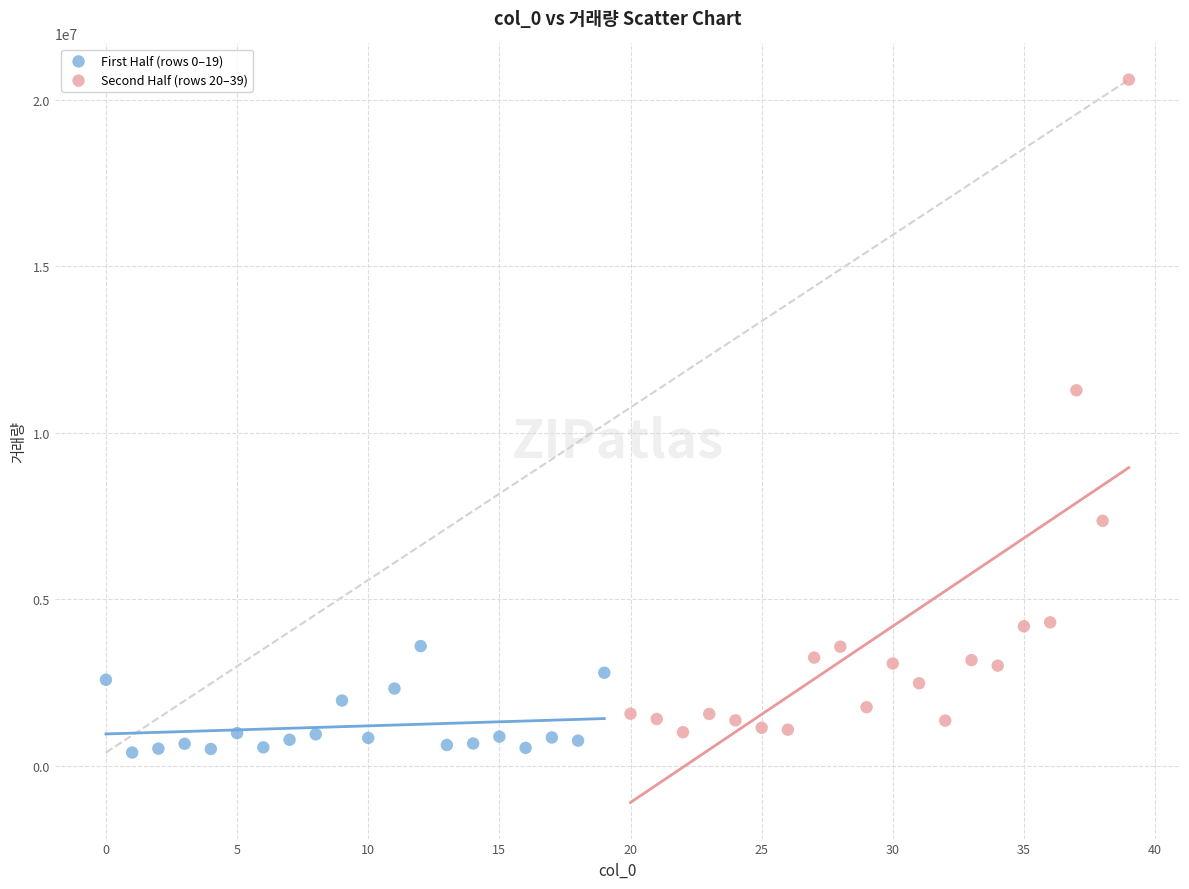

Which series contains the highest Y value?

Second Half (rows 20–39)